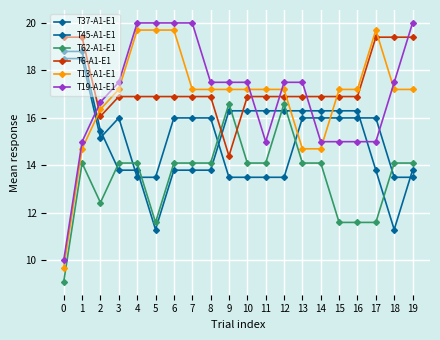

How many lines are shown in the chart?

6